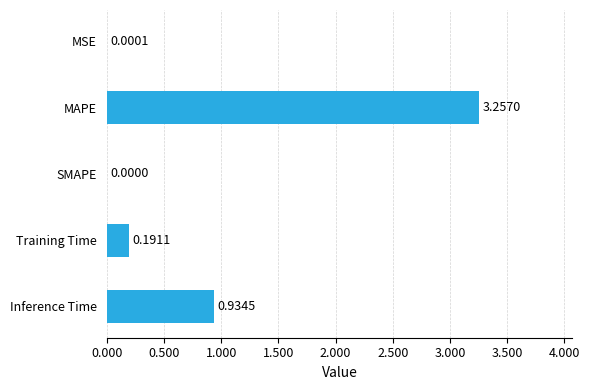

Which category has the highest value across all series?

MAPE